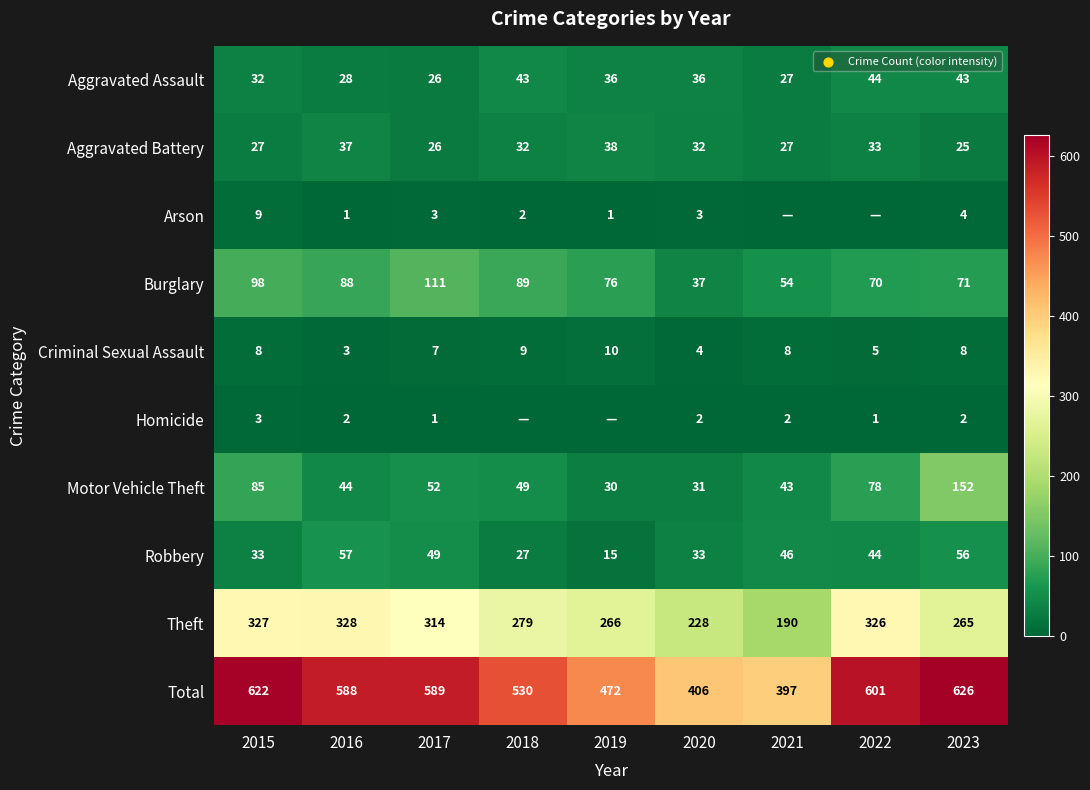

True or false: Aggravated Assault has a value of 36 at 2019.

True